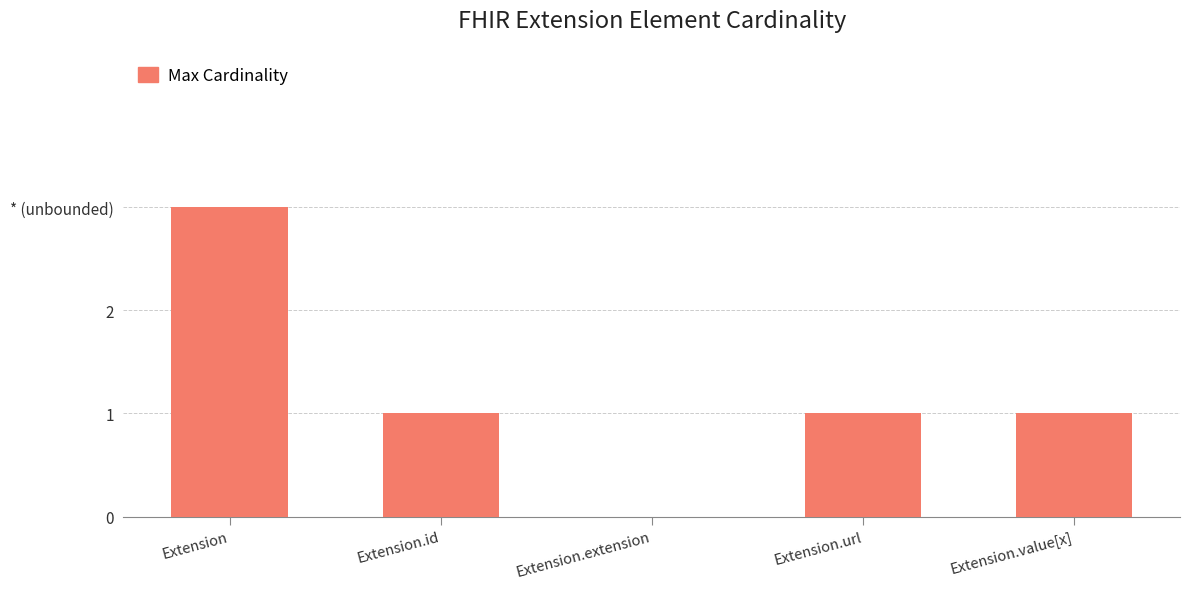

Are the bars horizontal?

No